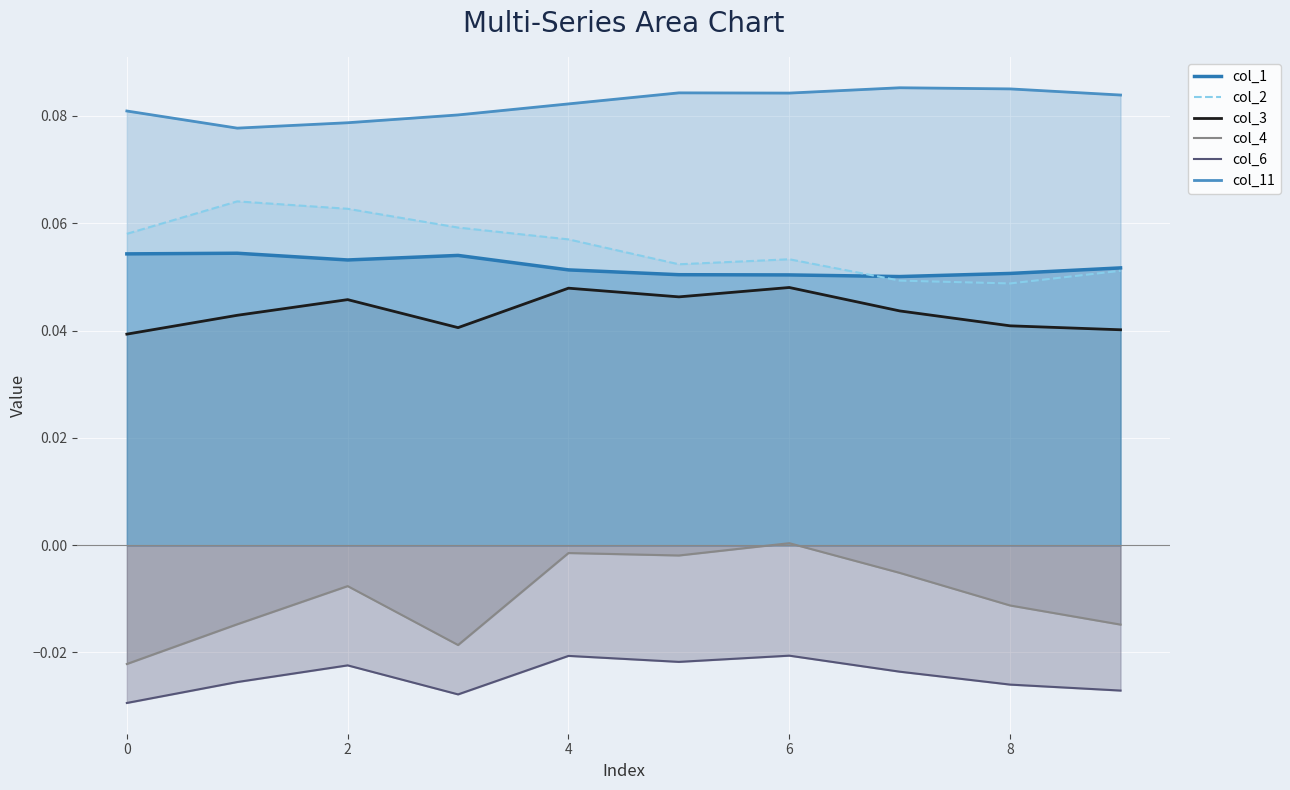

Count the number of categories in the chart.

10